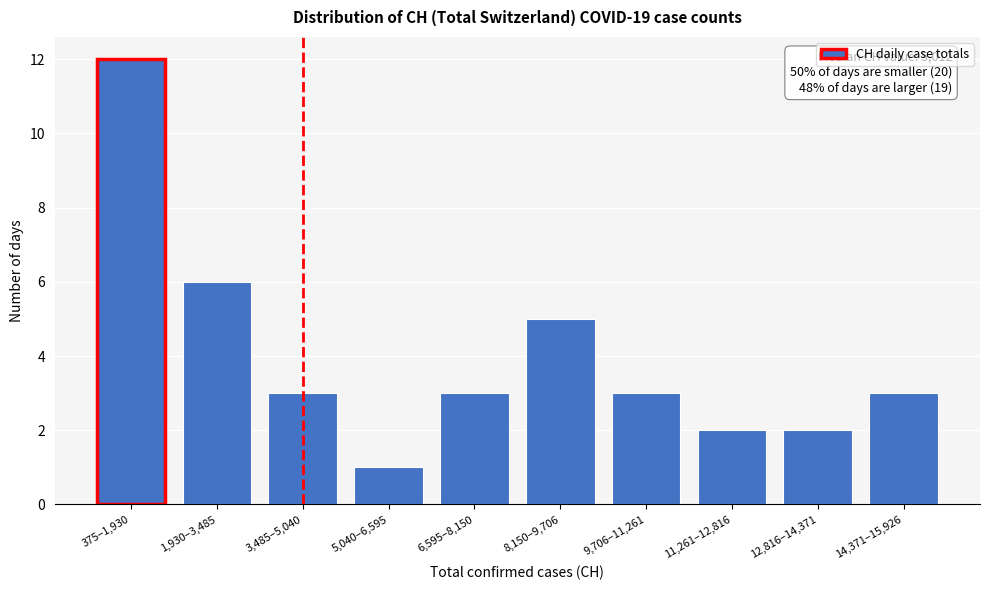

Reading left to right, transcribe all the data shown in this chart.

375–1,930=12	1,930–3,485=6	3,485–5,040=3	5,040–6,595=1	6,595–8,150=3	8,150–9,706=5	9,706–11,261=3	11,261–12,816=2	12,816–14,371=2	14,371–15,926=3